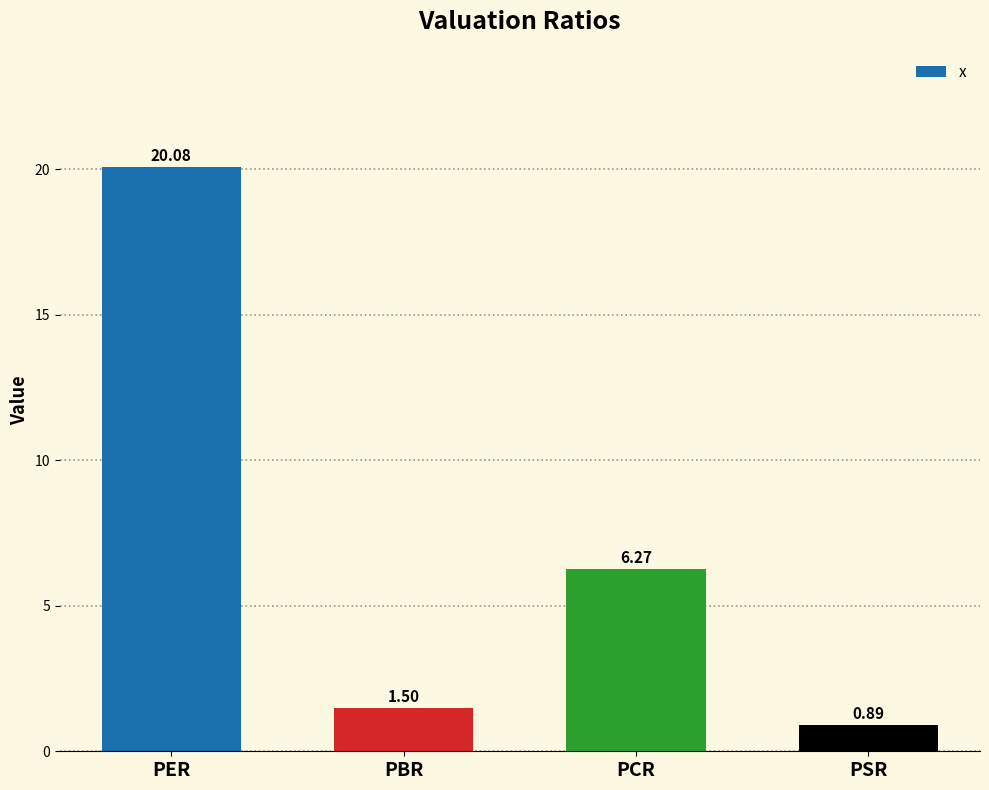

What is the label of the 3rd bar from the left?

PCR